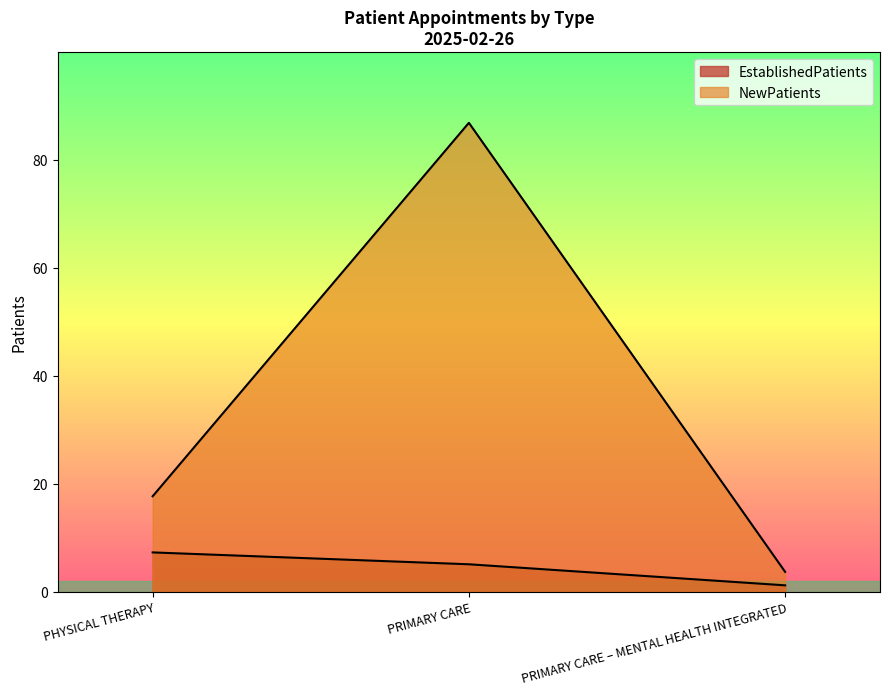

Which series has the largest range (max minus min)?

NewPatients